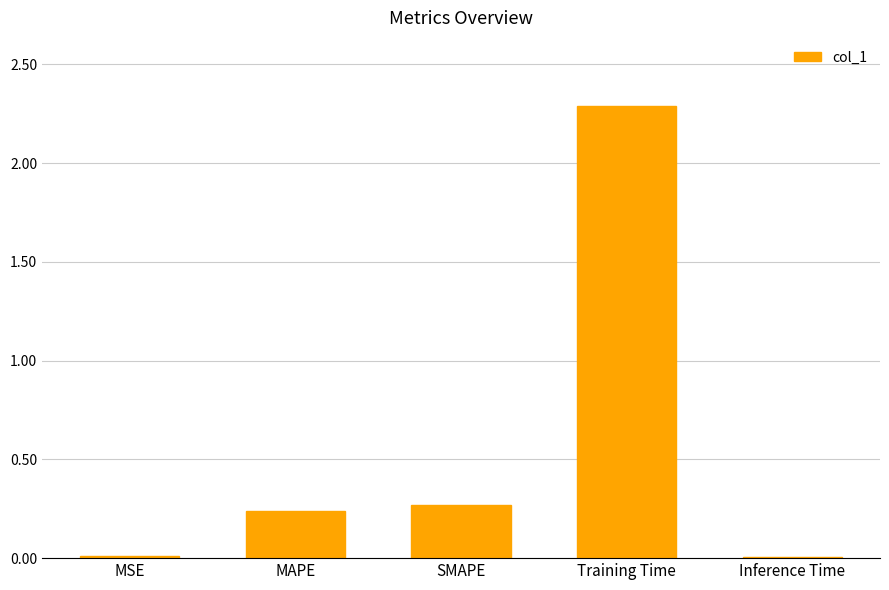

What is the greatest value displayed?

2.3